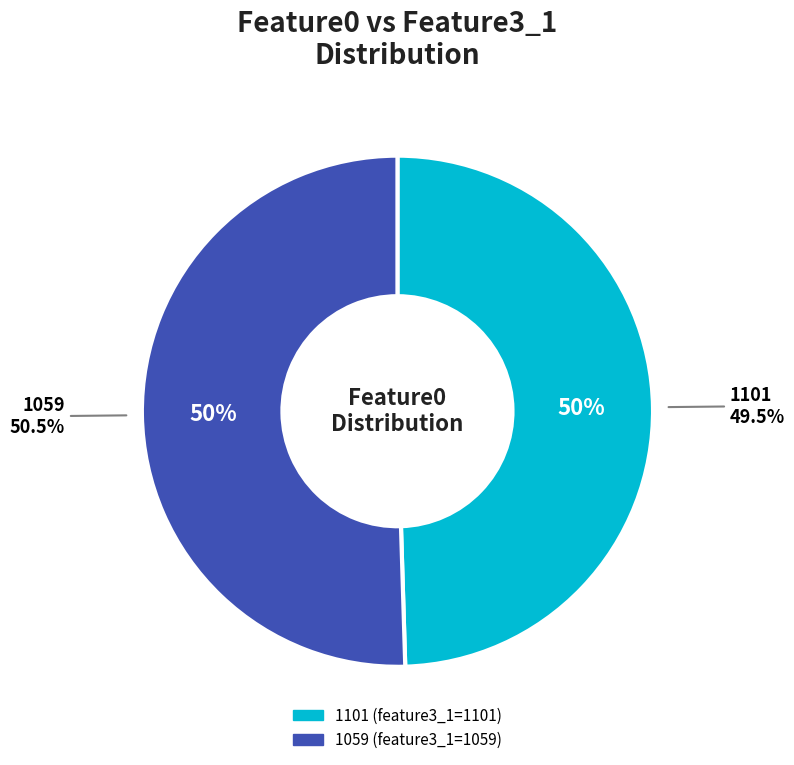

Count the number of slices in the pie.

2